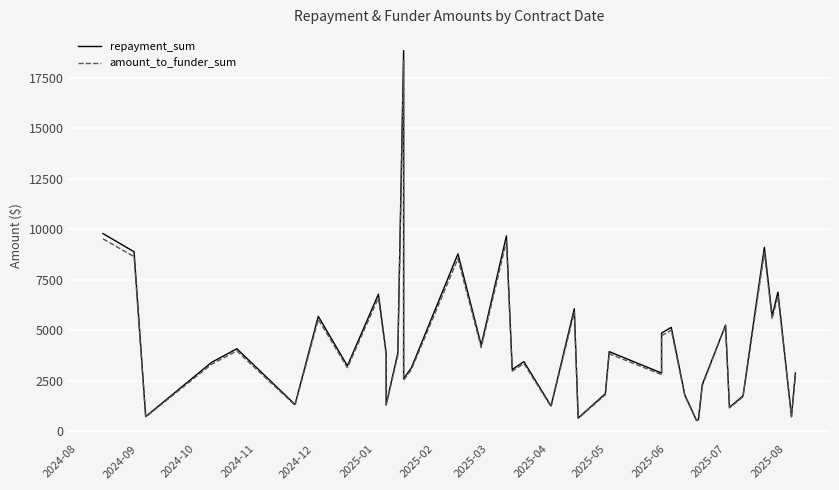

What is the highest value of the repayment_sum series?

18844.2